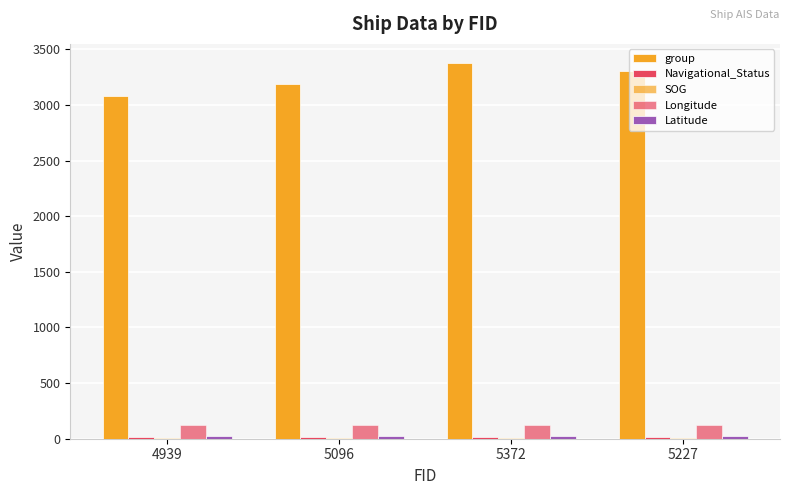

How many distinct data groups are displayed?

5